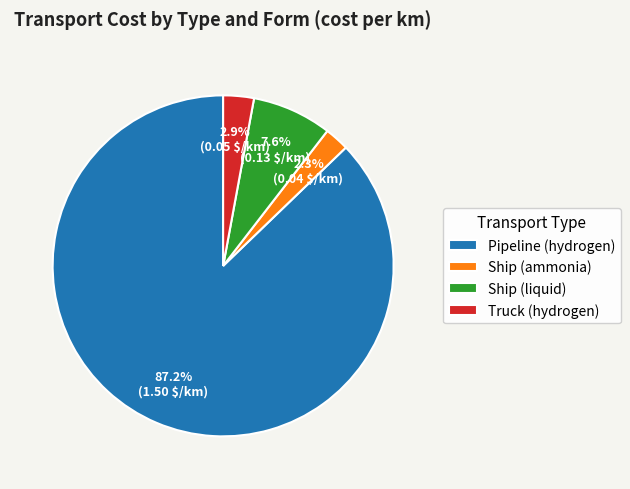

Which has a higher value, Pipeline (hydrogen) or Ship (ammonia)?

Pipeline (hydrogen)